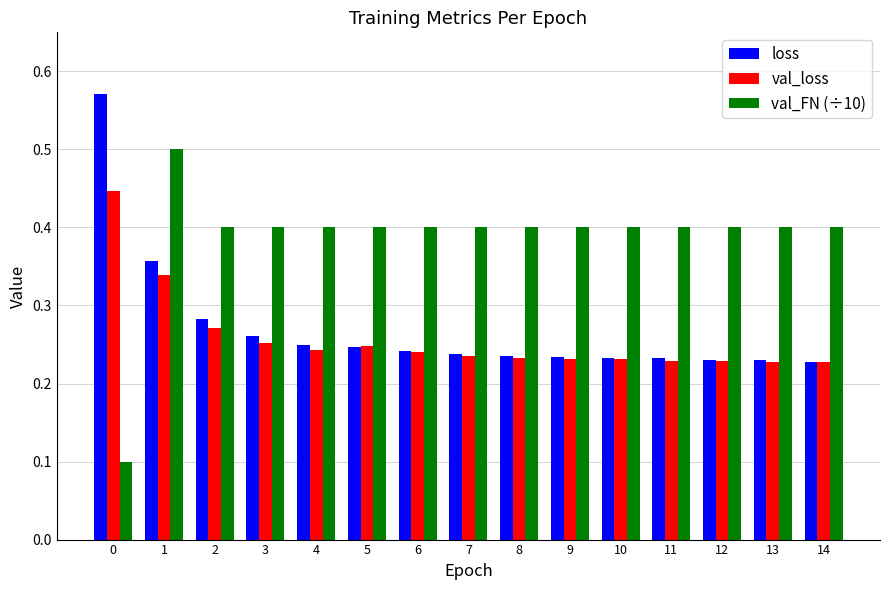

Count the val_loss values in the range 0 to 1.

15